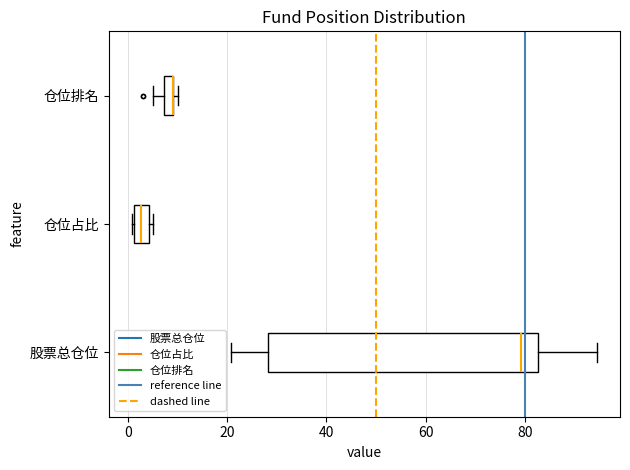

Where is the left edge of the box for 仓位占比 on the x-axis? The values are not printed on the chart, so give them approximately, as read against the axis.

2